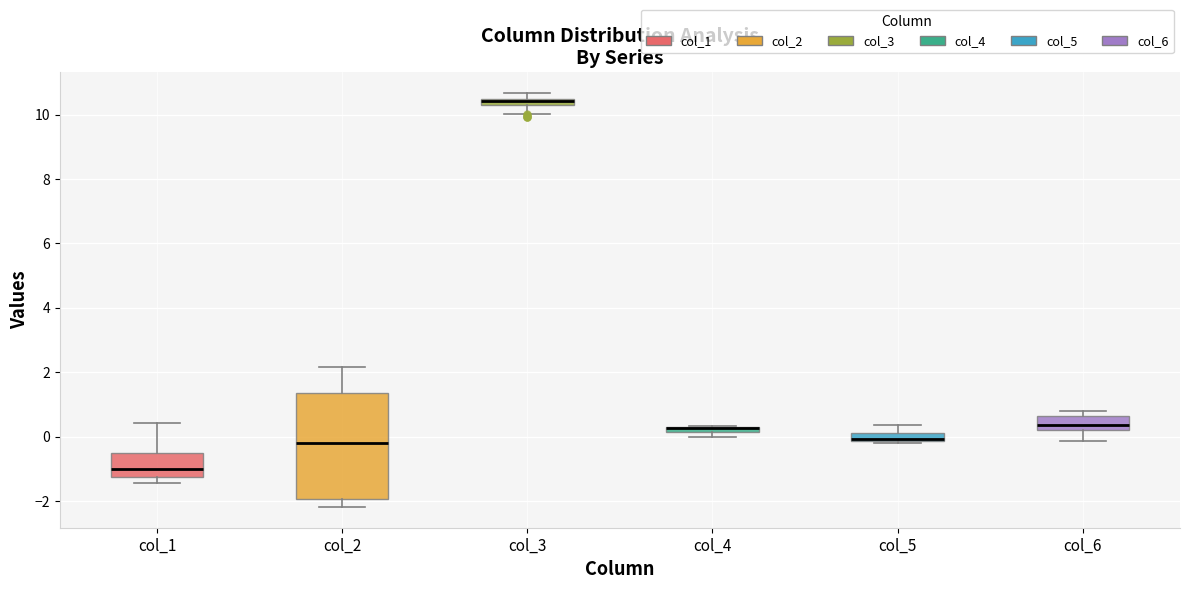

Which box is the tallest, from its lower edge to its upper edge?

col_2